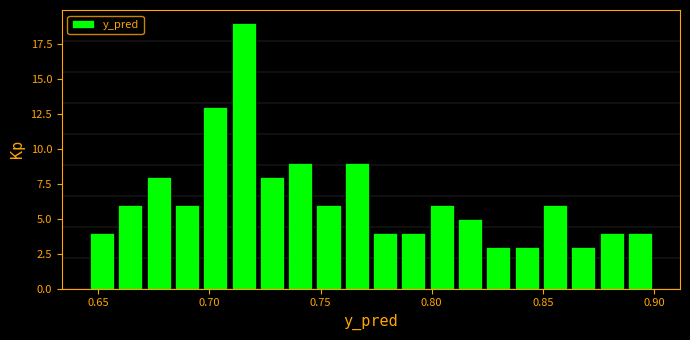

Around what value on the x-axis is the tallest bar? Give the approximate position of its centre, as read against the axis.

0.715